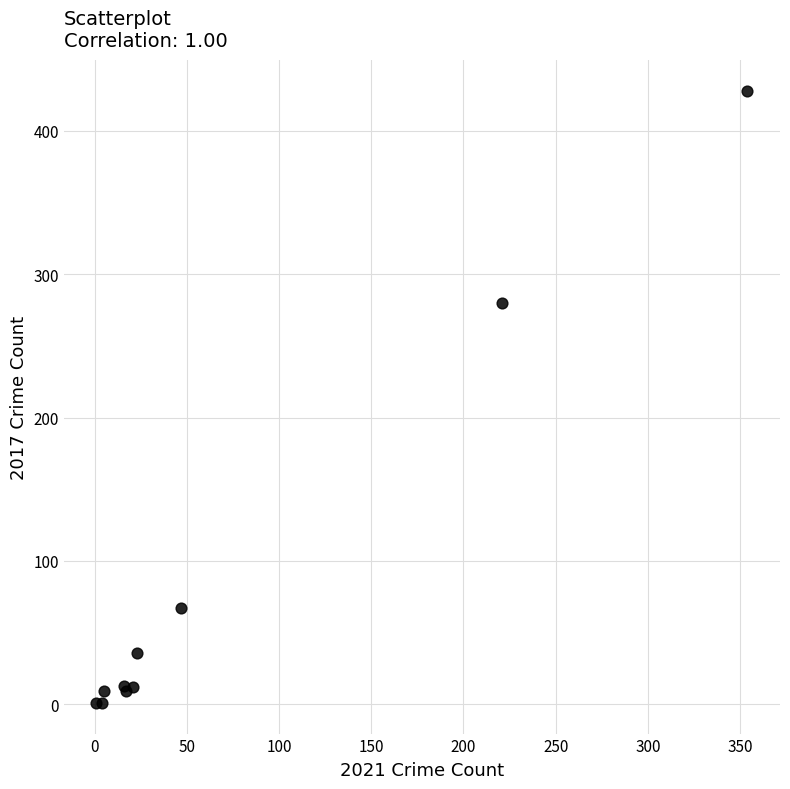

What Y value in the scatter plot is closest to 214?

280